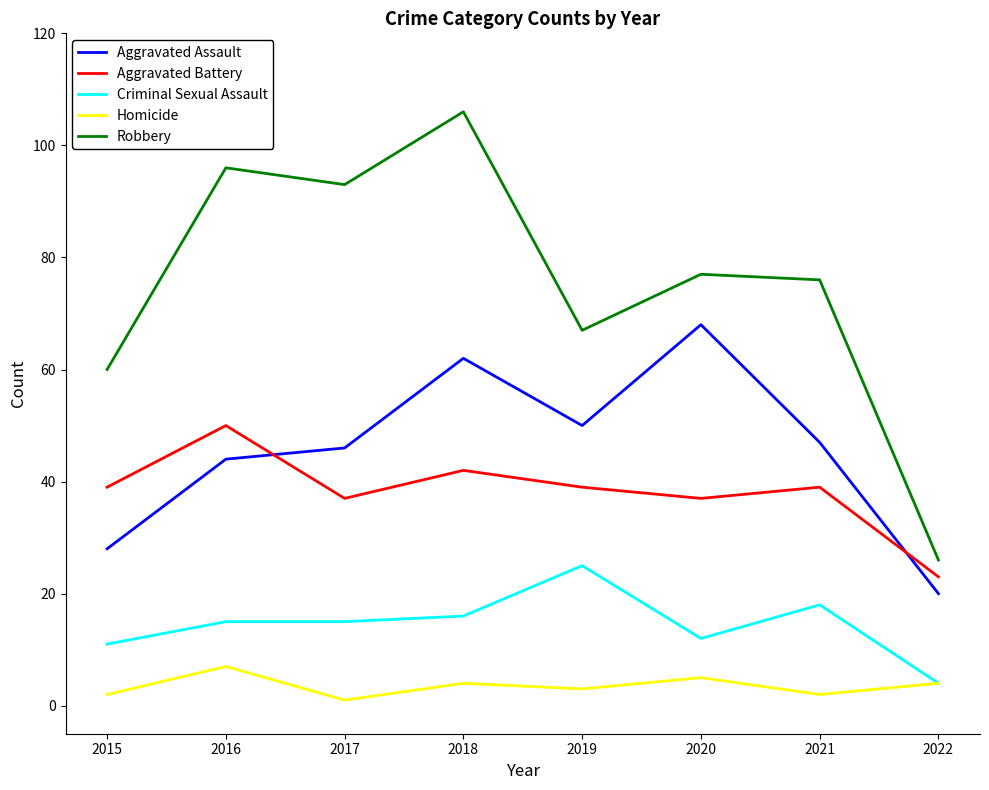

Does the chart have visible grid lines?

No